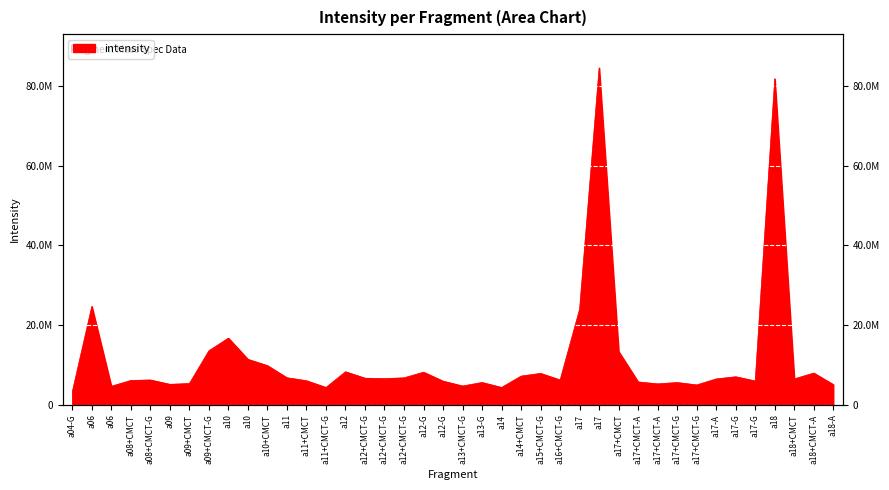

What is the maximum value shown in the chart?

84587289